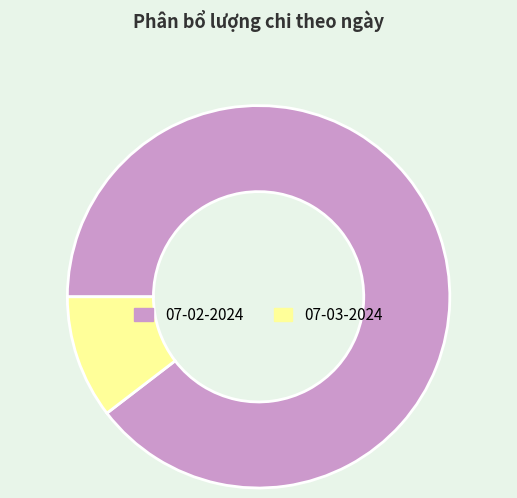

How many segments does this pie chart have?

2